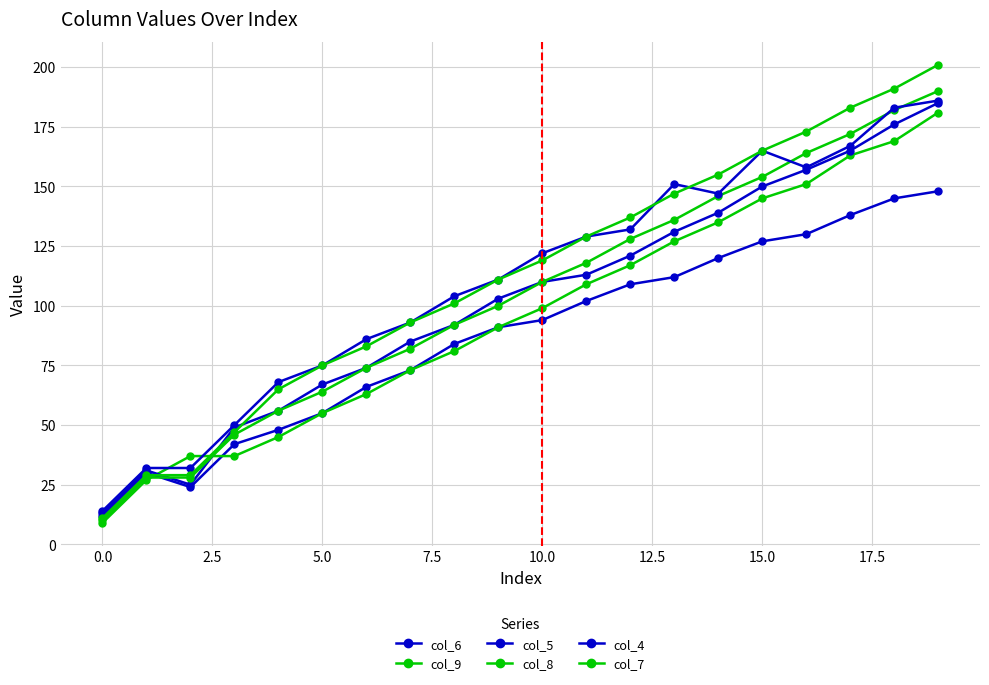

How many data points in col_6 are less than 94?

10